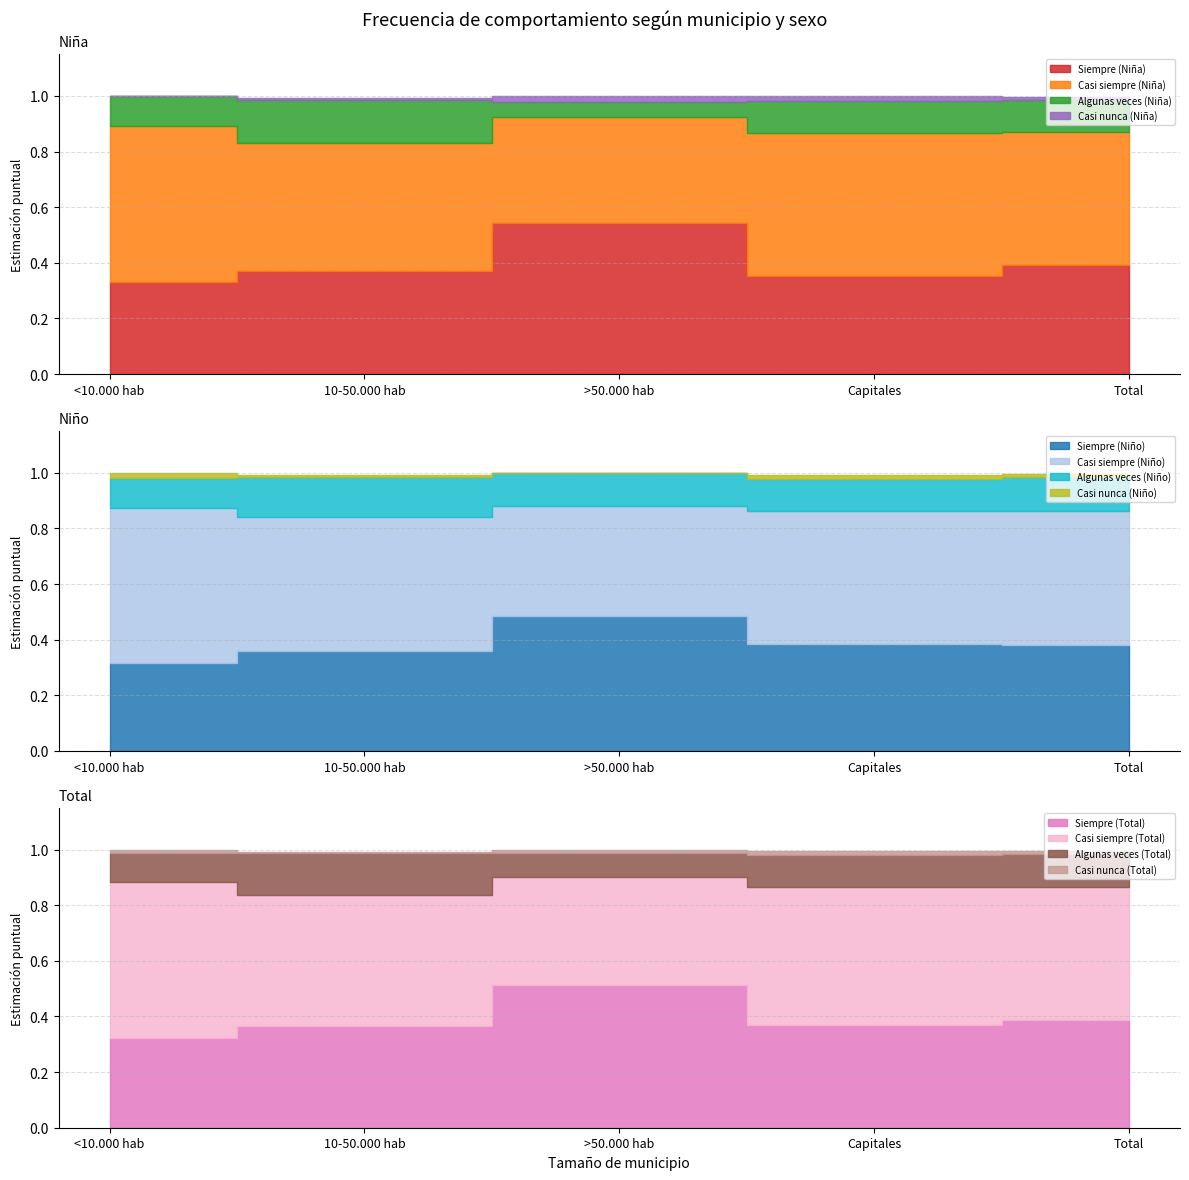

At how many categories does at least one series exceed 0?

5